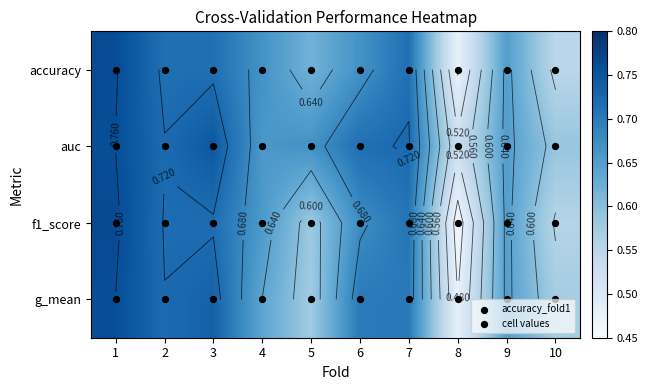

Count the accuracy values in the range 0 to 1.

10